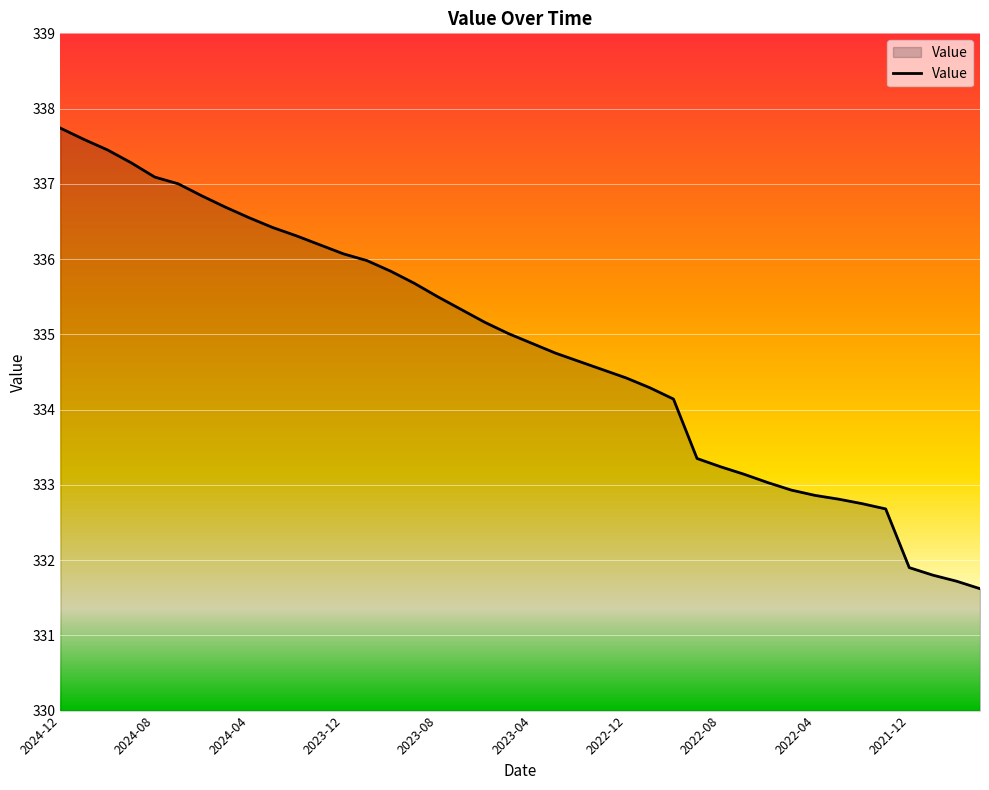

What is the greatest value displayed?

337.7